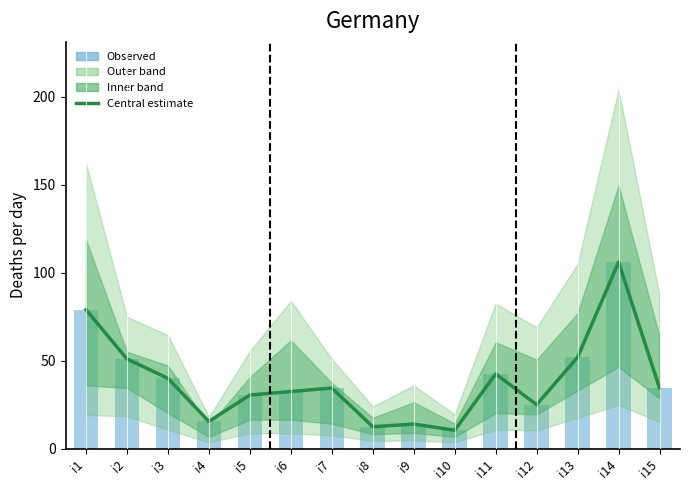

What is the lowest value of the Observed series?

10.5